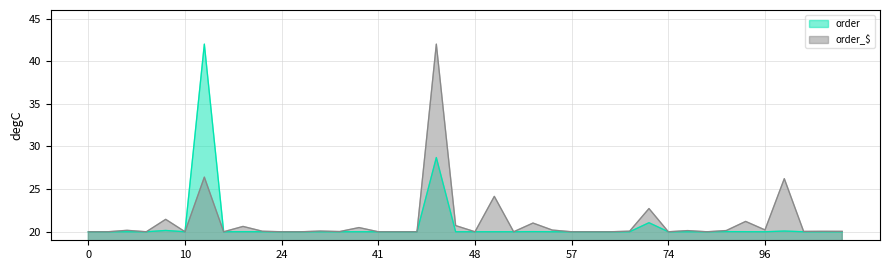

Which series has the largest total across all categories?

order_$